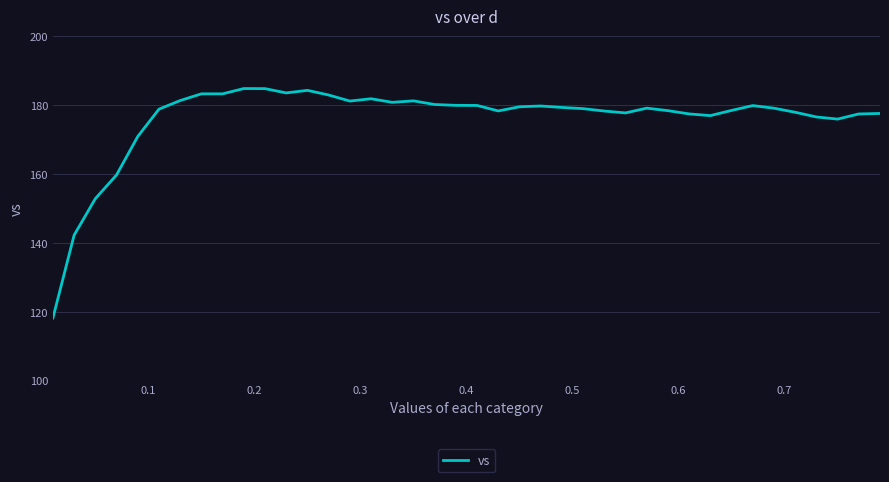

What is the minimum value shown in the chart?

118.2